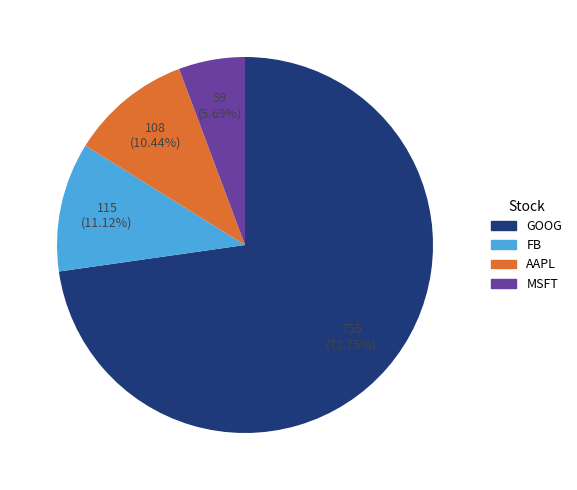

Does any single category account for the majority?

Yes